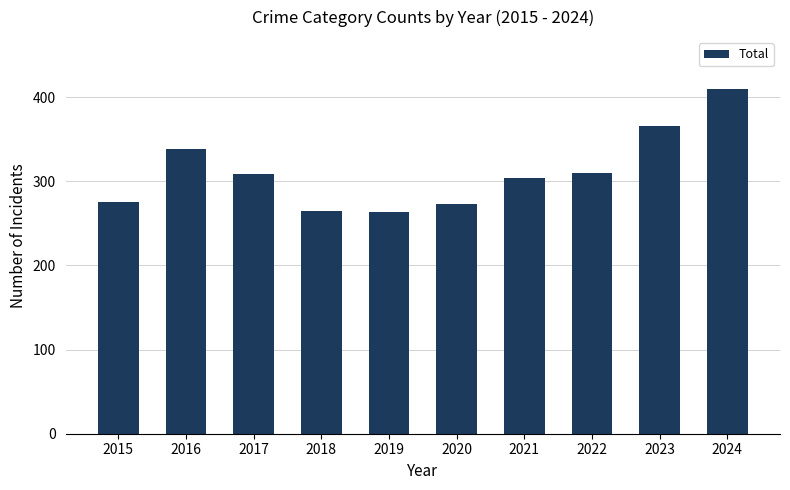

What is the average value?

312